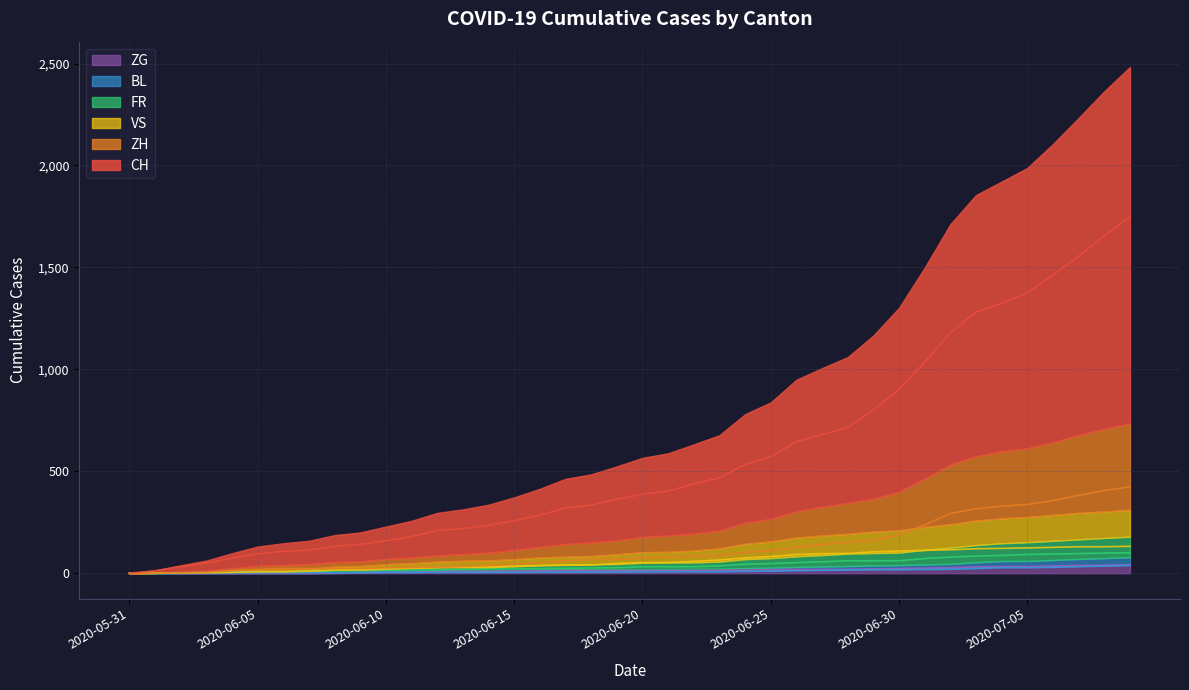

What is the label of the 3rd point from the left?

2020-06-02